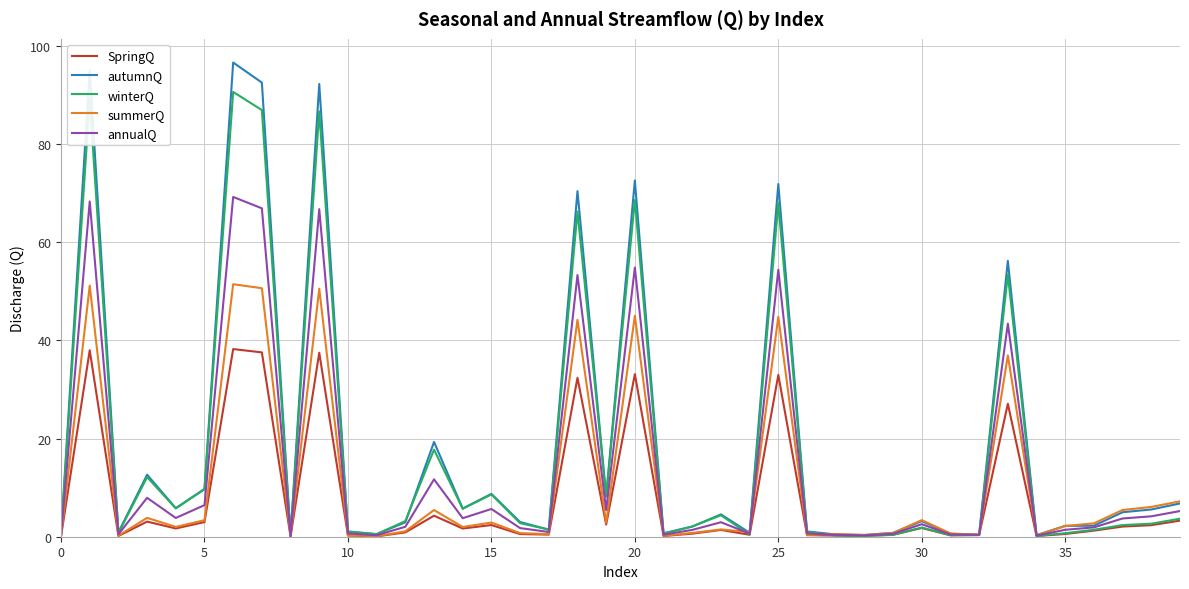

List the series in order of their peak value, highest first.

autumnQ, winterQ, annualQ, summerQ, SpringQ